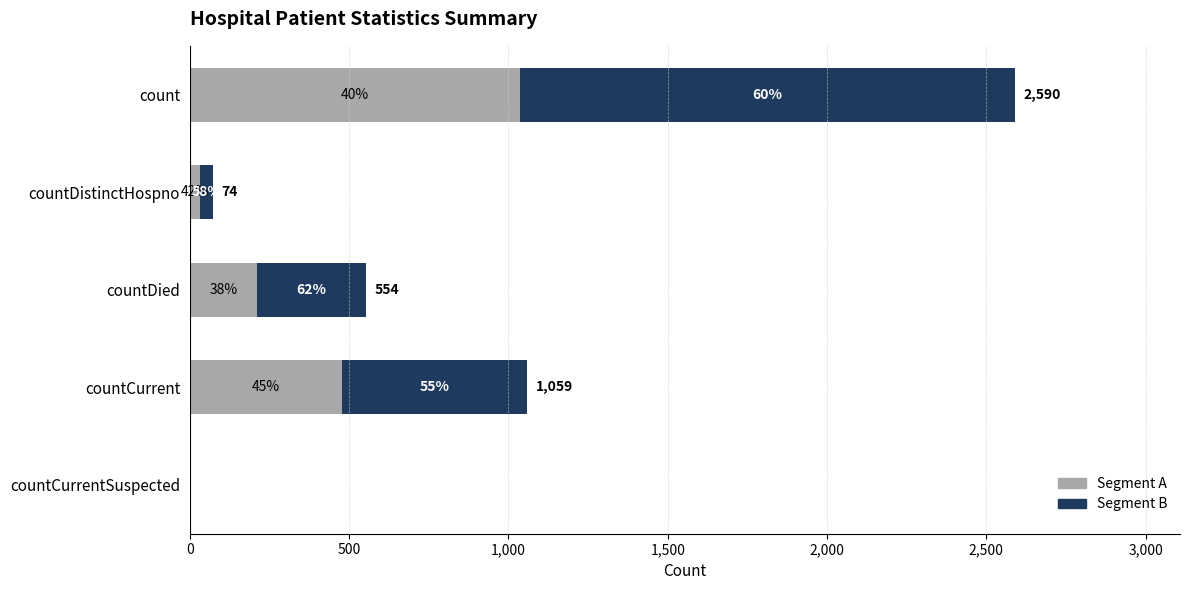

What are all the series names shown in the legend?

Segment A, Segment B